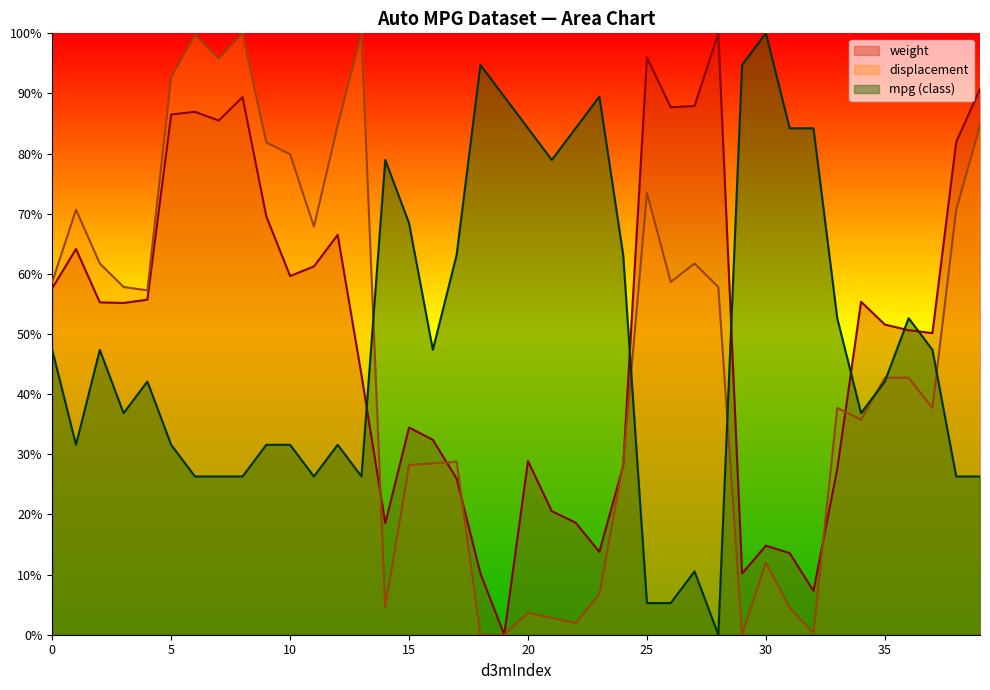

Reading left to right, list all the values displayed in this chart.

weight: 57.6	64.1	55.3	55.2	55.7	86.5	87.0	85.5	89.4	69.6	59.6	61.2	66.5	43.2	18.5	34.4	32.4	26.0	10.2	0.0	28.9	20.5	18.6	13.8	28.1	96.0	87.7	87.9	100.0	10.2	14.8	13.6	7.3	27.6	55.4	51.6	50.6	50.2	81.9	90.7
displacement: 58.7	70.7	61.7	57.8	57.3	92.7	99.7	95.8	100.0	81.8	79.9	67.9	84.6	100.0	4.5	28.2	28.5	28.8	0.0	0.0	3.6	2.8	2.0	6.7	28.5	73.5	58.7	61.7	57.8	0.0	12.0	4.5	0.3	37.7	35.8	42.7	42.7	37.7	70.7	84.6
class: 47.4	31.6	47.4	36.8	42.1	31.6	26.3	26.3	26.3	31.6	31.6	26.3	31.6	26.3	78.9	68.4	47.4	63.2	94.7	89.5	84.2	78.9	84.2	89.5	63.2	5.3	5.3	10.5	0.0	94.7	100.0	84.2	84.2	52.6	36.8	42.1	52.6	47.4	26.3	26.3